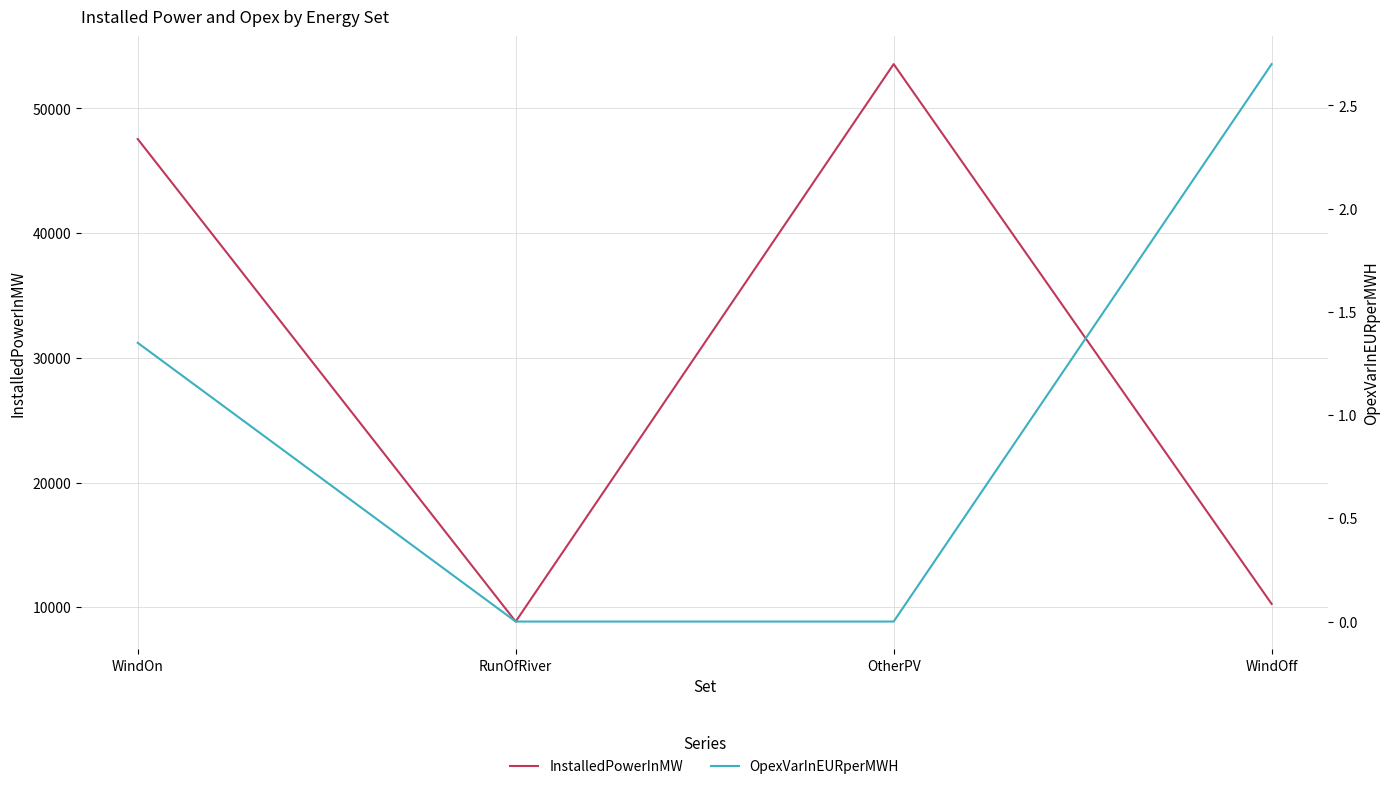

At which category is the sum across all series the highest?

OtherPV